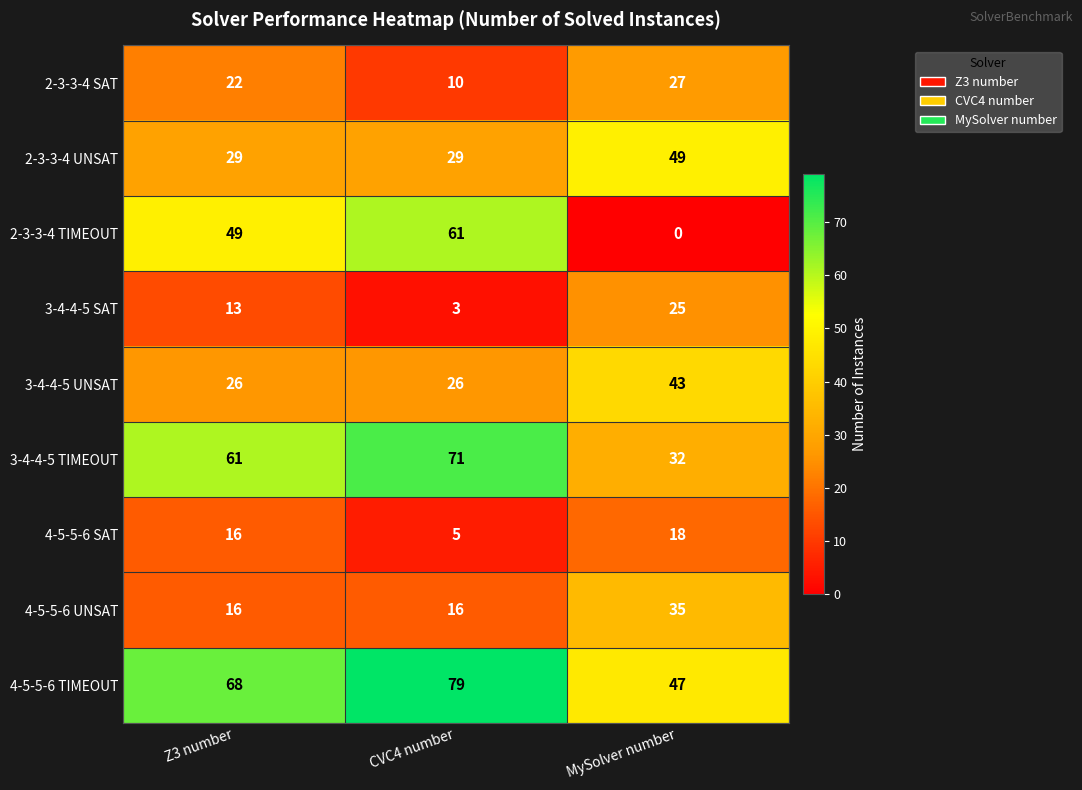

Rank the series by their maximum value, from lowest to highest.

4-5-5-6 SAT, 3-4-4-5 SAT, 2-3-3-4 SAT, 4-5-5-6 UNSAT, 3-4-4-5 UNSAT, 2-3-3-4 UNSAT, 2-3-3-4 TIMEOUT, 3-4-4-5 TIMEOUT, 4-5-5-6 TIMEOUT